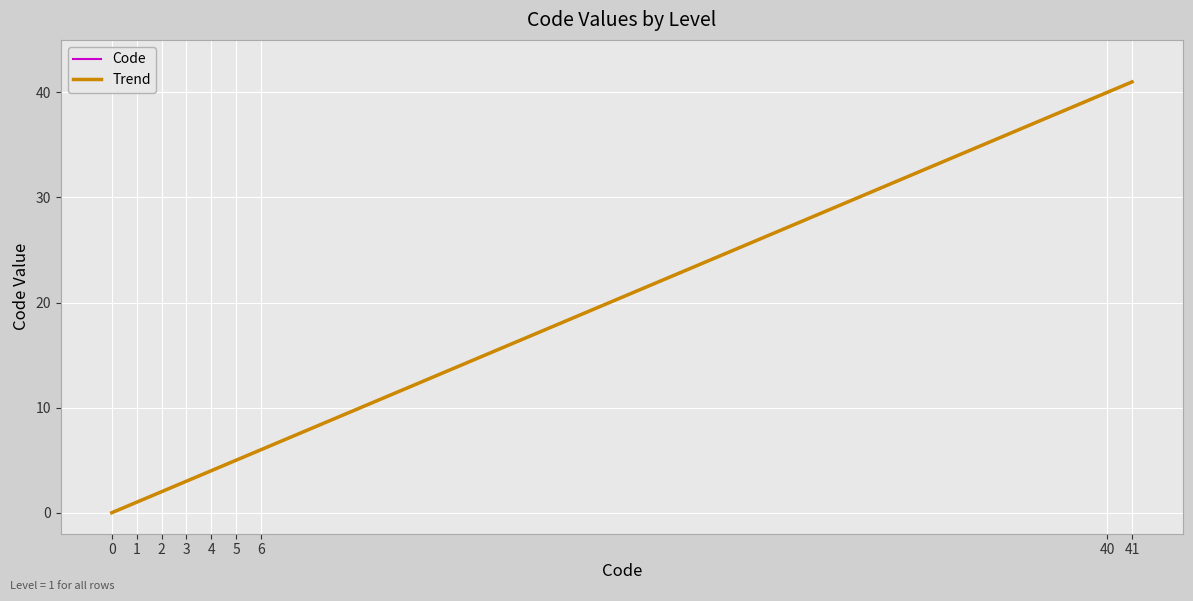

Reading left to right, extract all data points from this chart.

0	1	2	3	4	5	6	40	41